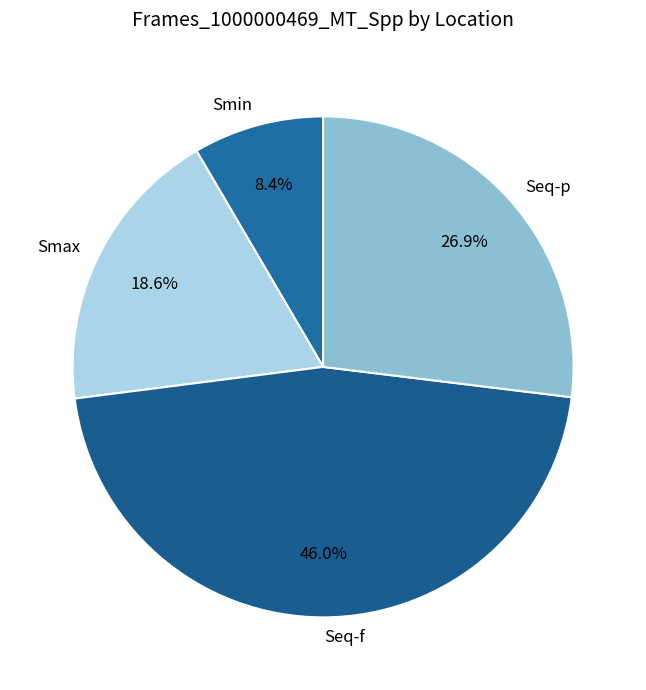

Which has a higher value, Smax or Seq-f?

Seq-f